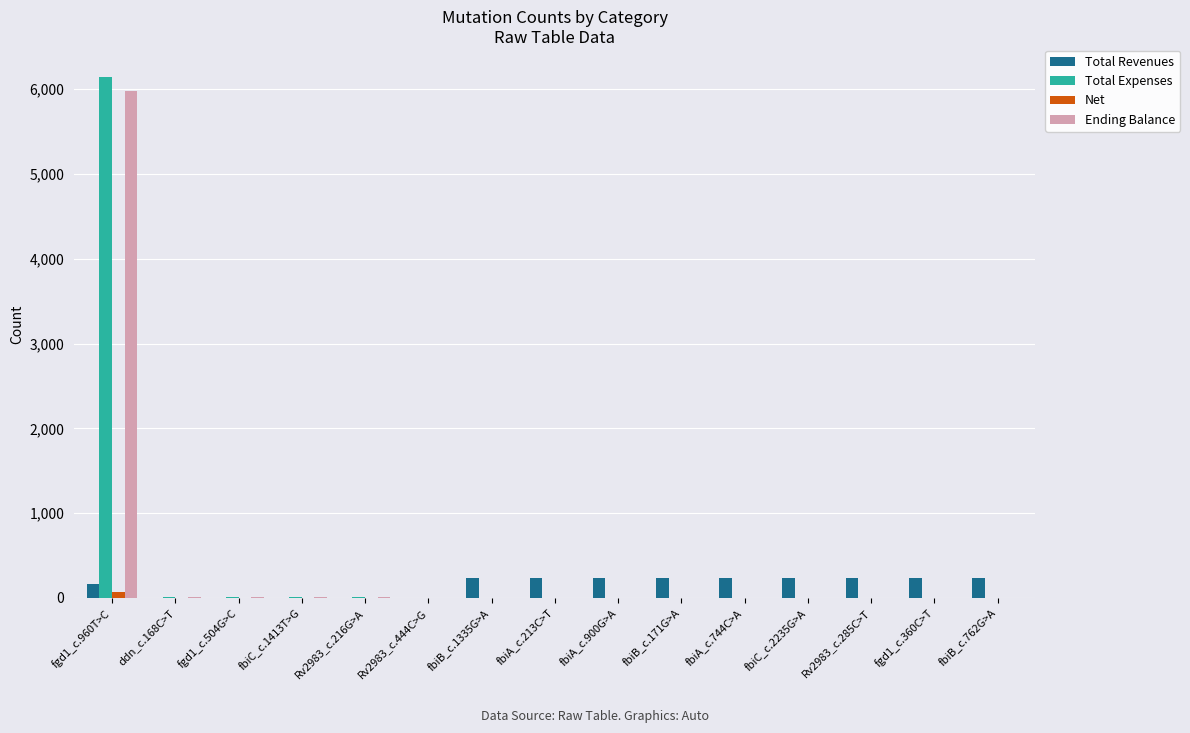

The value of Ending Balance at fbiA_c.900G>A is 0. True or false?

True